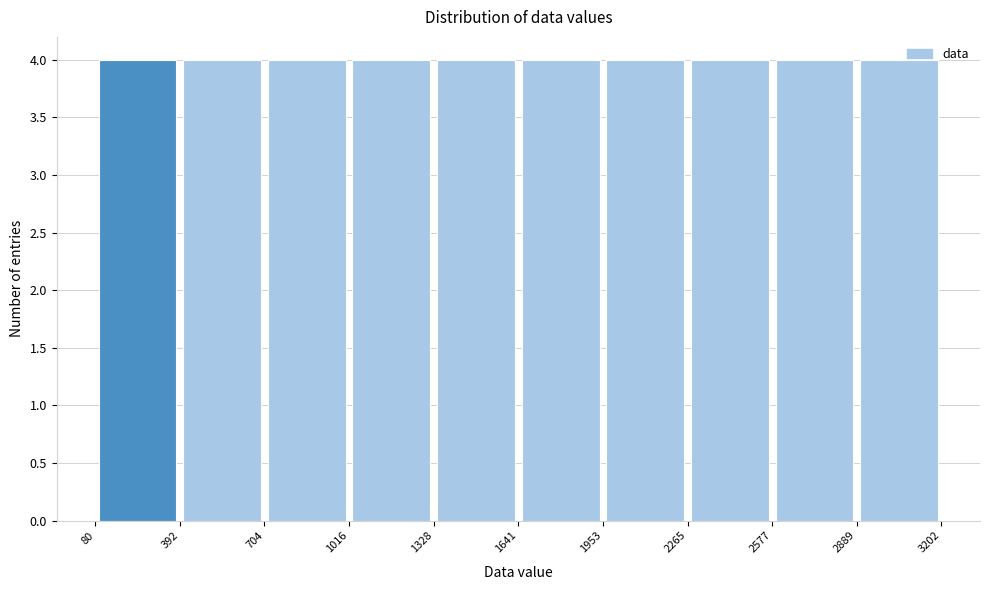

Reading left to right, transcribe this chart: for each bar, give the range it covers on the x-axis and its height. The values are not printed on the chart, so give them approximately, as read against the axis.

80 to 392: 4
392 to 704: 4
704 to 1016: 4
1016 to 1328: 4
1328 to 1641: 4
1641 to 1953: 4
1953 to 2265: 4
2265 to 2577: 4
2577 to 2889: 4
2889 to 3202: 4